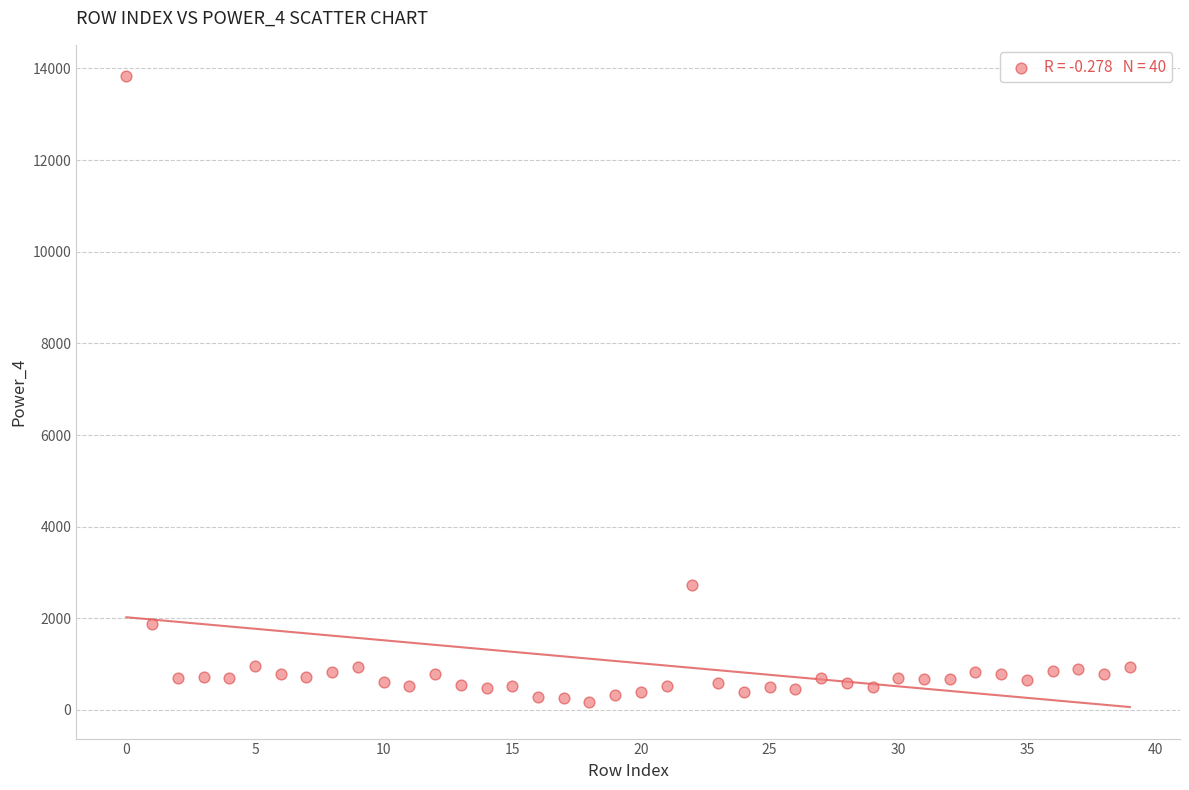

What is the range of Y values (max minus min)?

13652.8